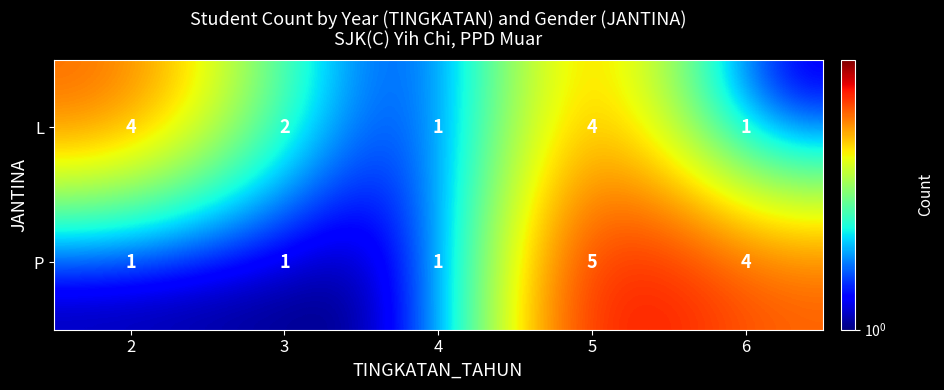

Is it true that P equals 1 at 2?

True